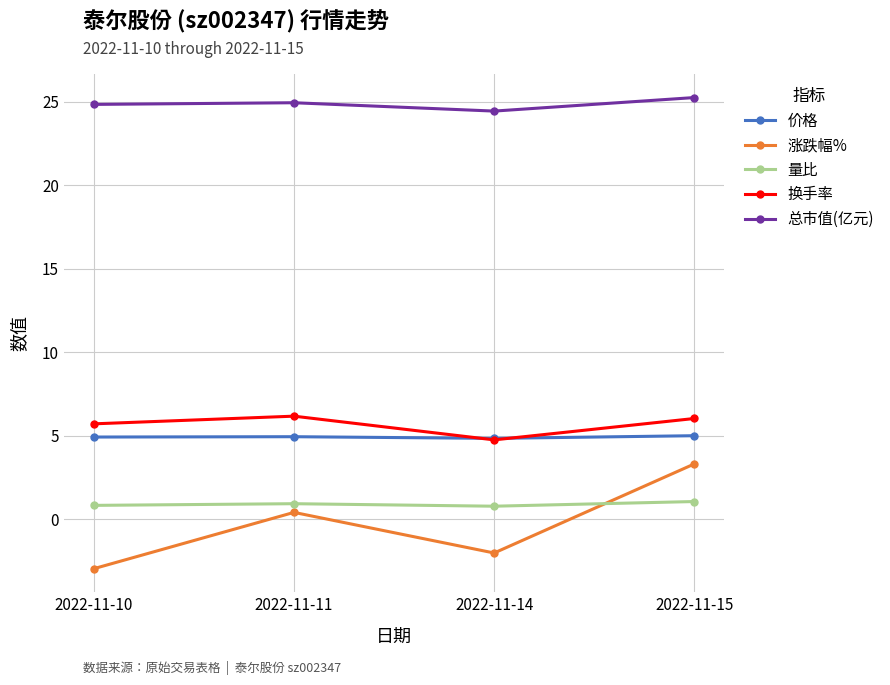

What is the spread (max minus min) of values at 2022-11-15?

24.2